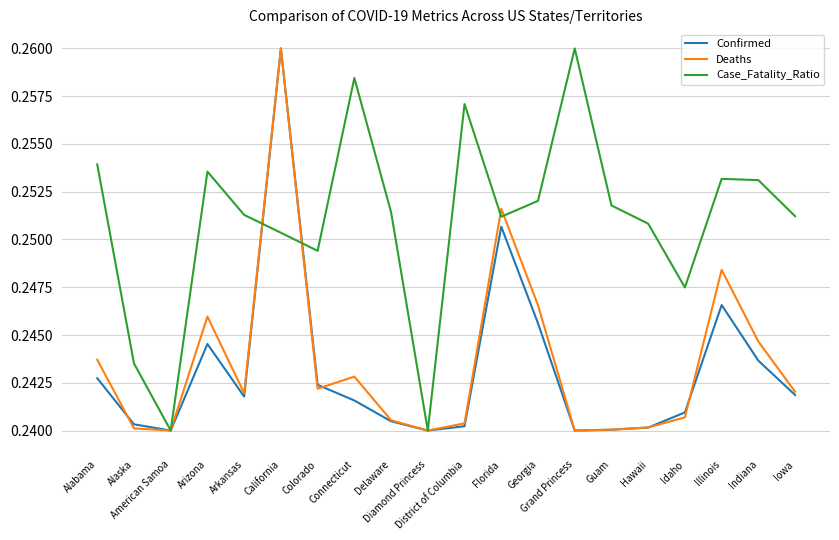

Which series has the largest total across all categories?

Case_Fatality_Ratio